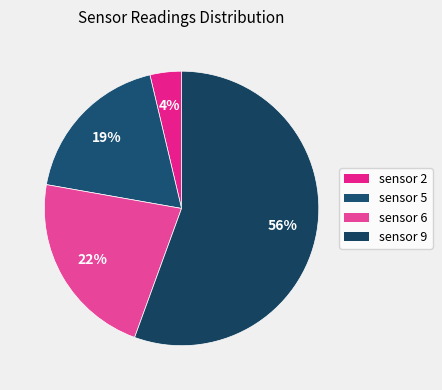

Is there a majority slice in this chart?

Yes